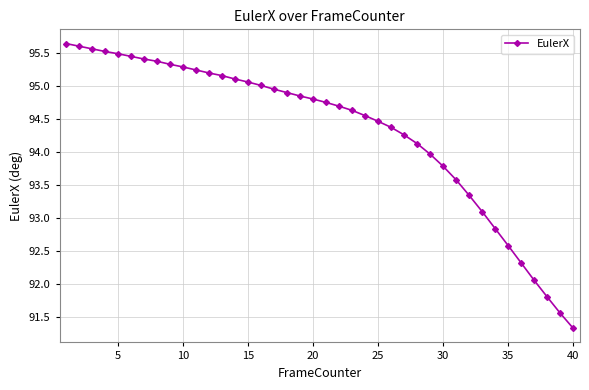

True or false: there are more than 2 points higher than both neighbors.

False